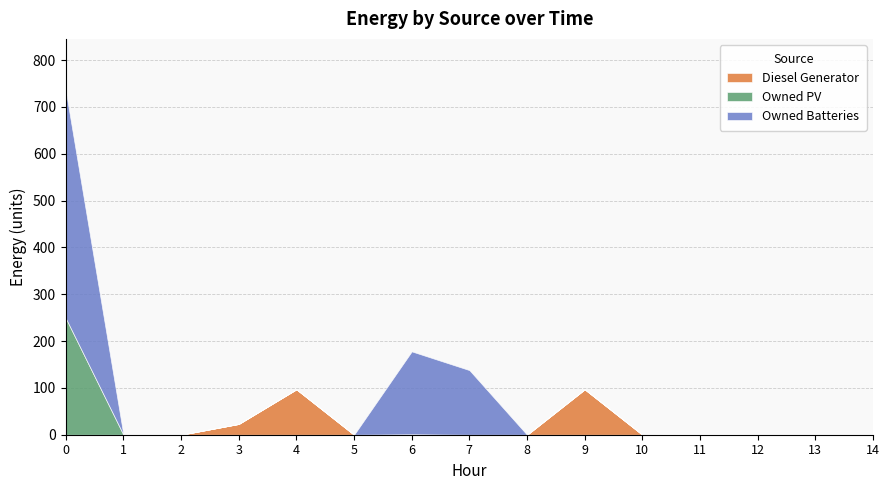

Is it true that Diesel Generator equals 7 at 3?

False